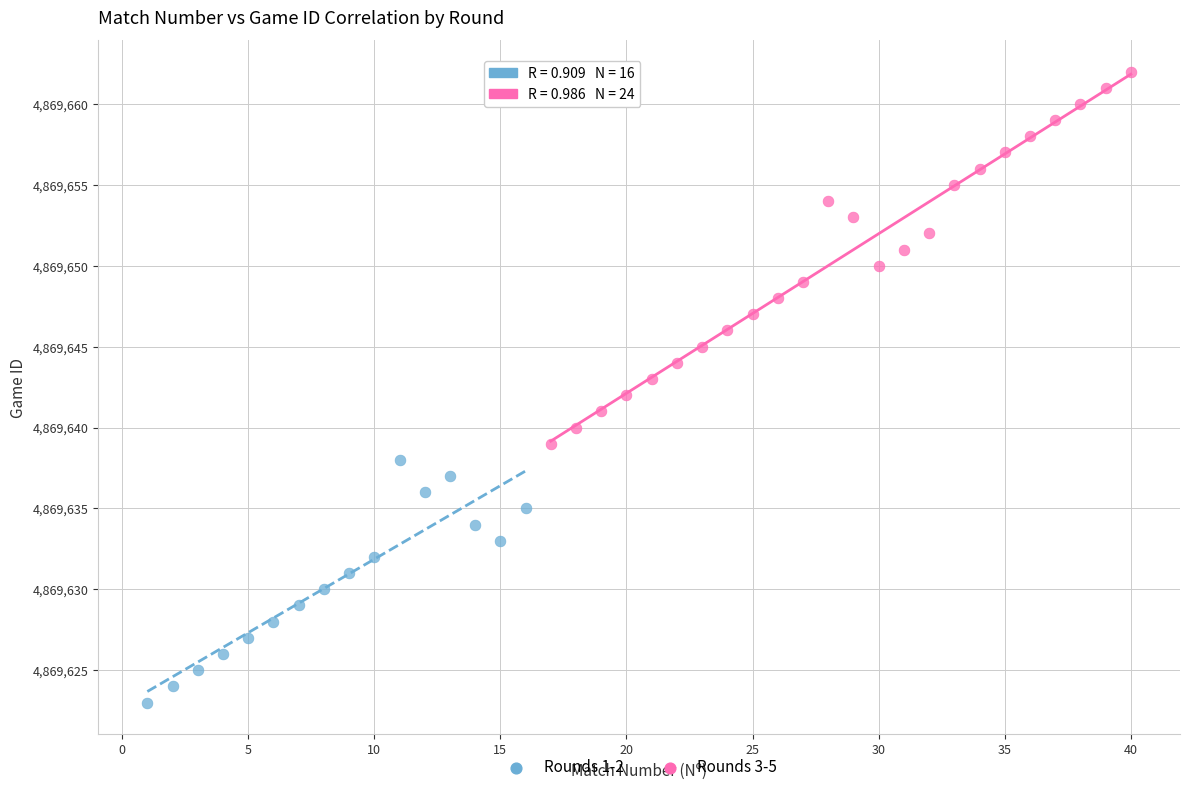

Which series has the largest Y range (max minus min)?

Rounds 3-5